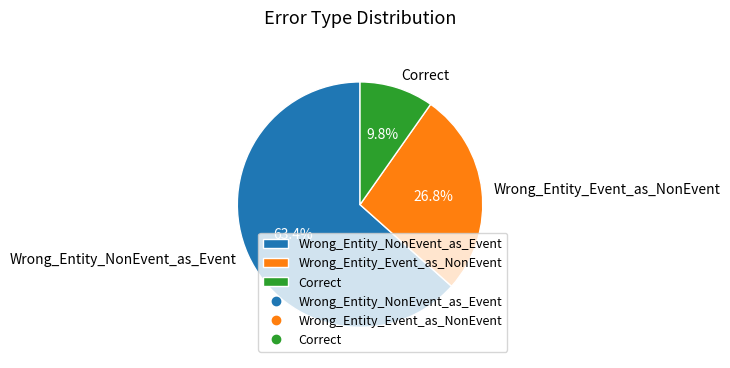

To the nearest percent, what percentage of the pie is Correct?

10%